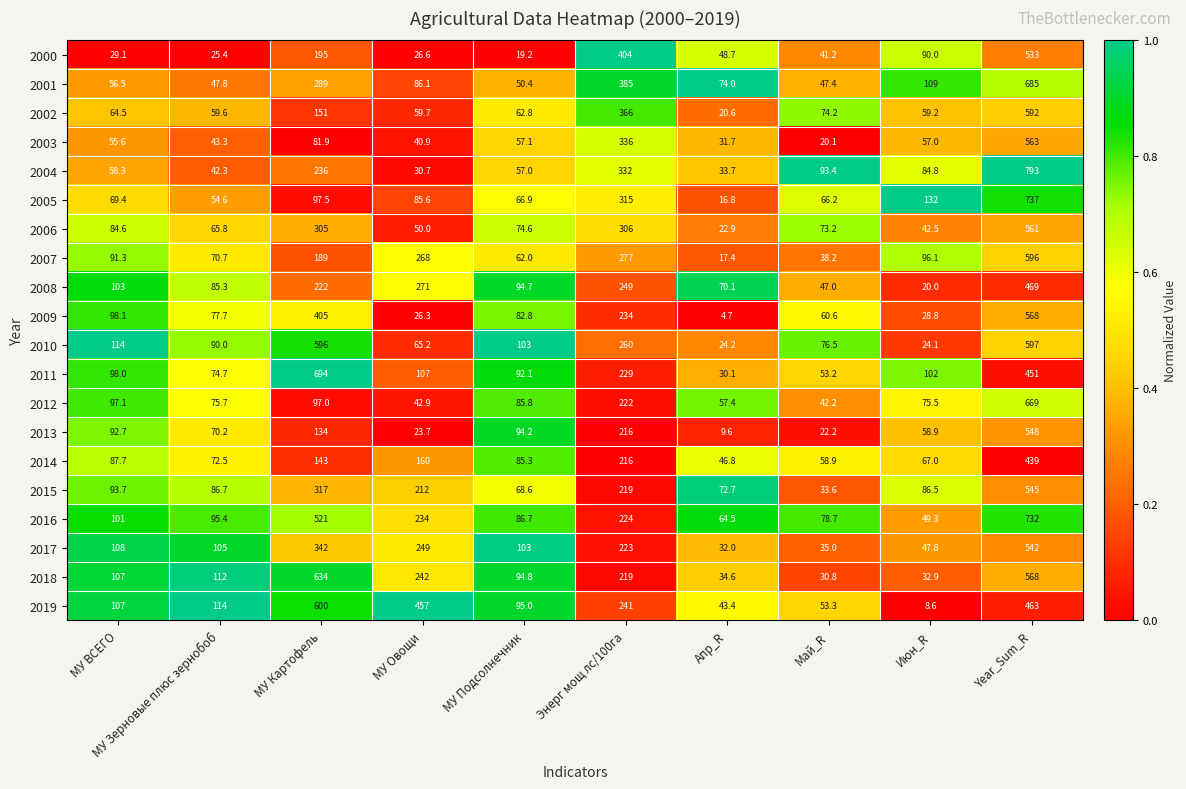

What is the sum of the 2008 values at МУ ВСЕГО and Июн_R?

123.0